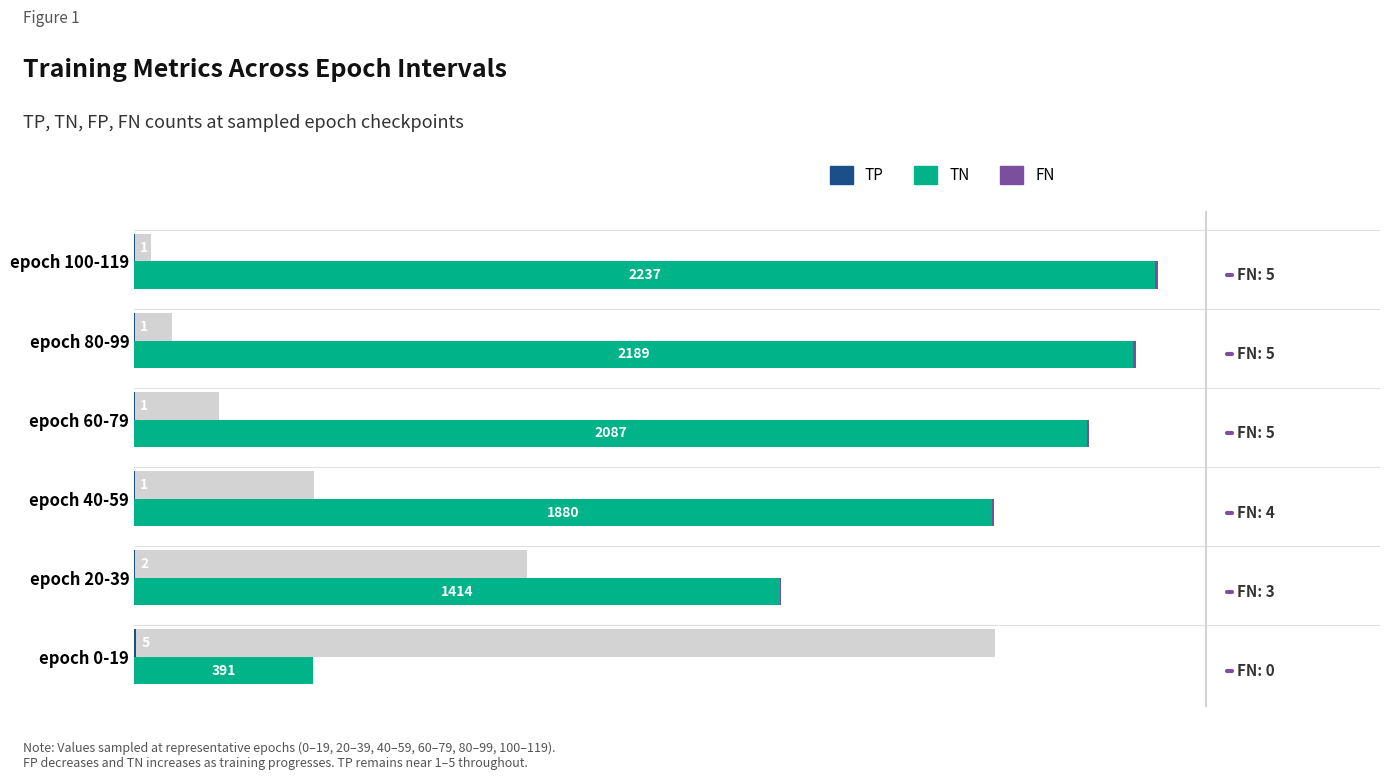

How many series are shown in this chart?

4